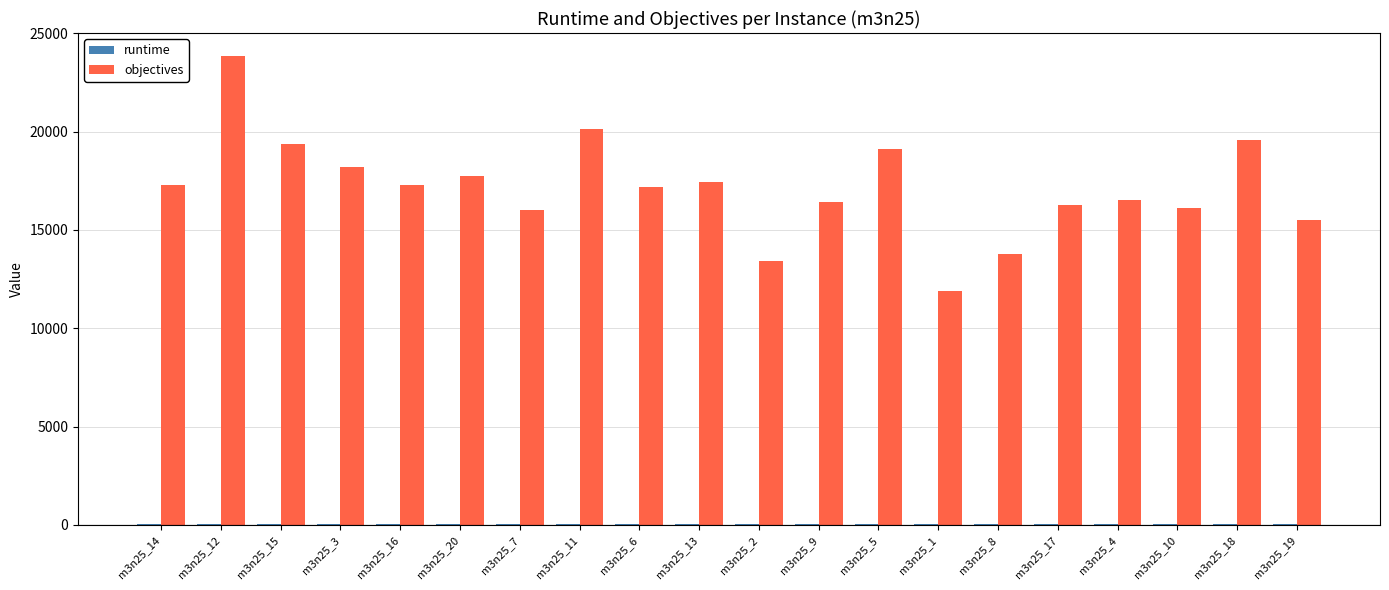

Which series has the largest total across all categories?

objectives